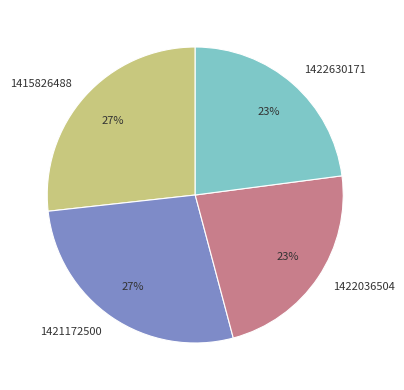

How many slices are in this pie chart?

4